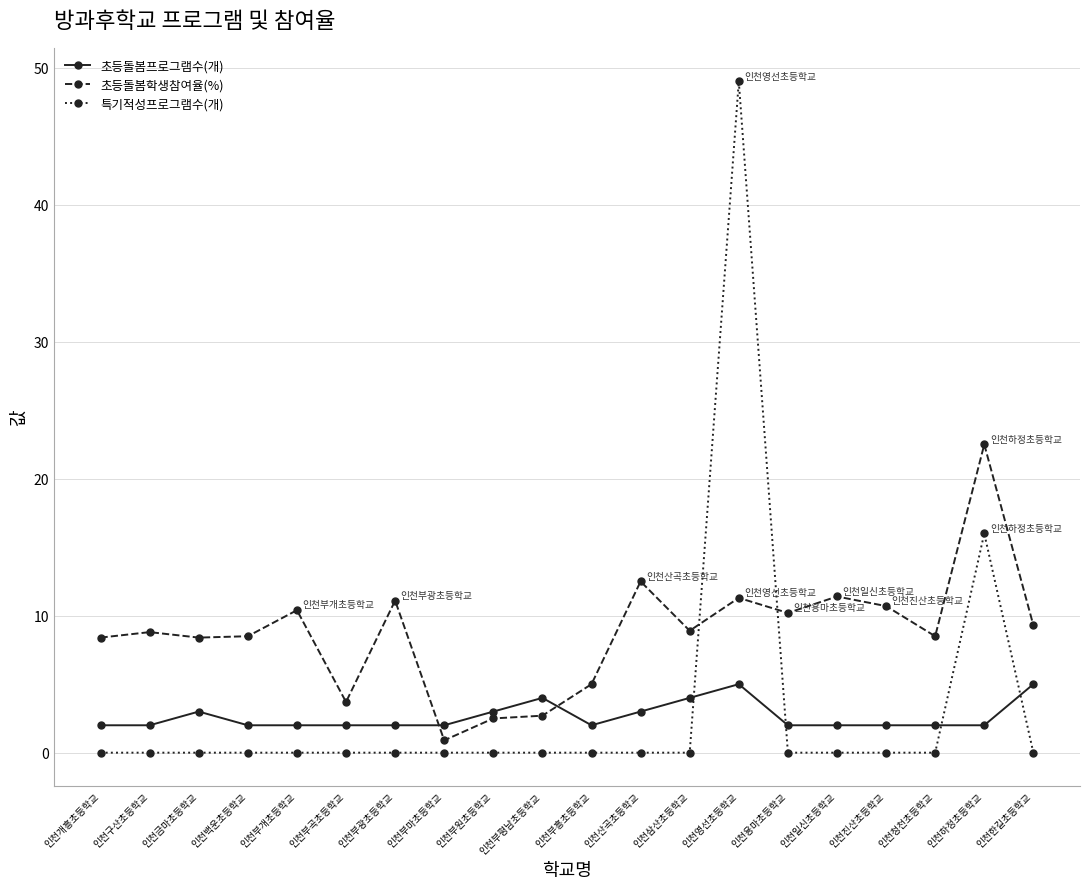

True or false: 특기적성프로그램수(개) has a value of 0.0 at 인천부마초등학교.

True